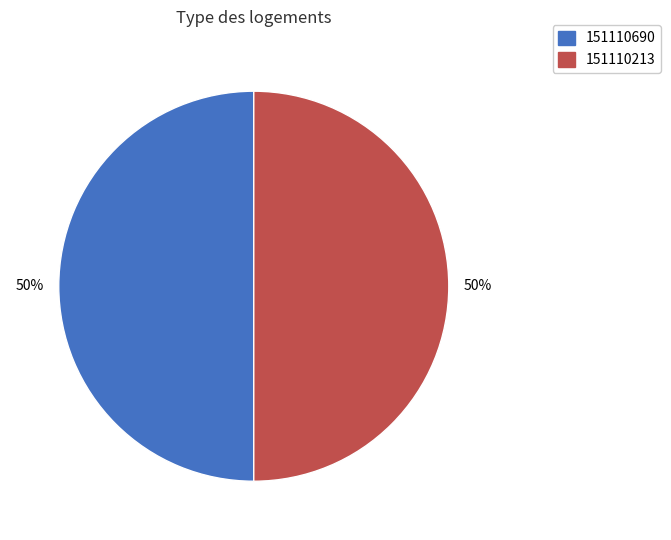

Approximately how many times larger is the value at 151110690 compared to 151110213?

1.0